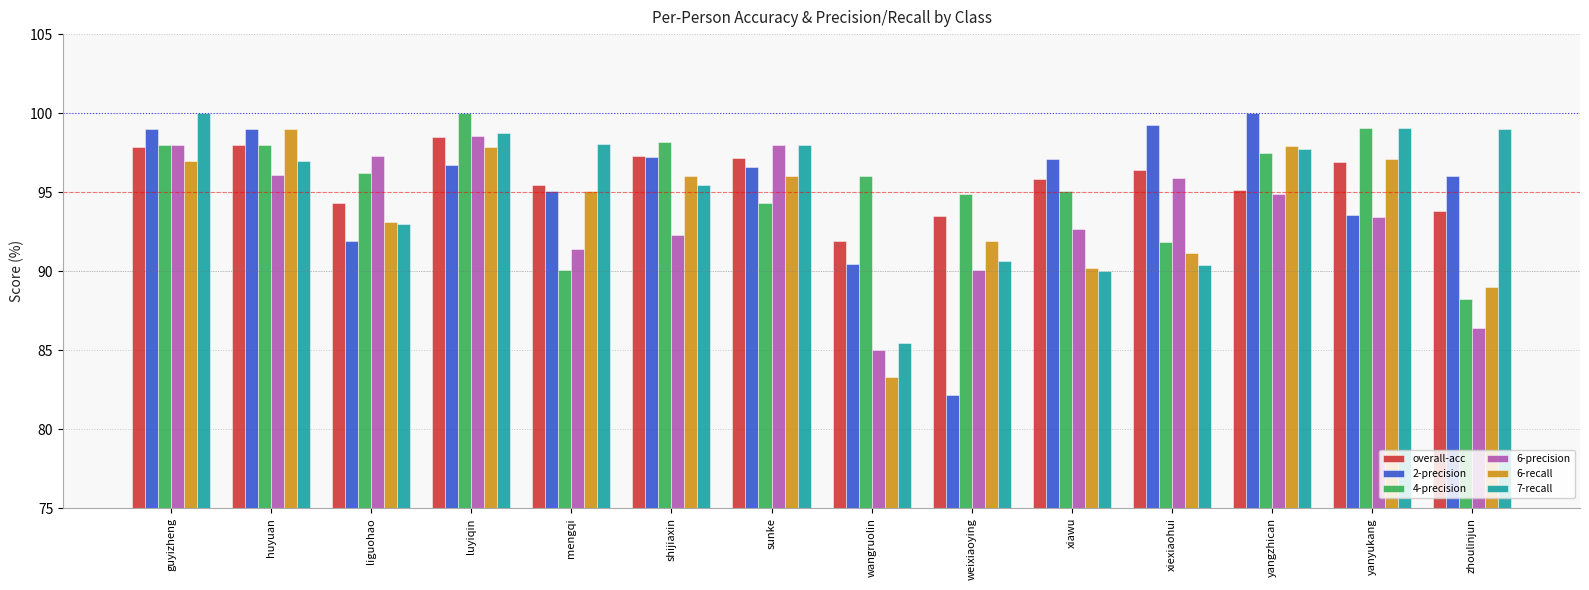

How many bars are there in total?

84